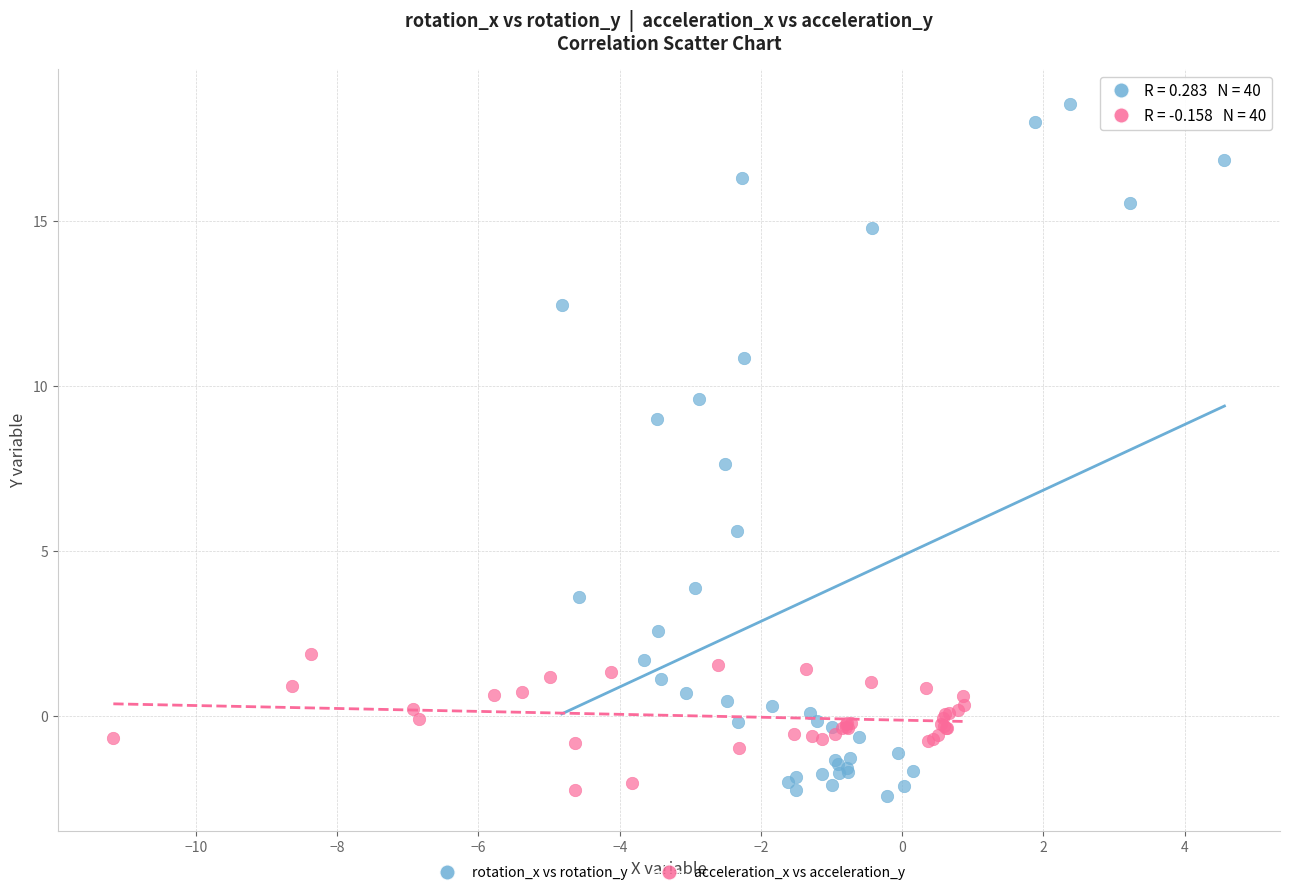

What are all the series names shown in the legend?

rotation_x vs rotation_y, acceleration_x vs acceleration_y